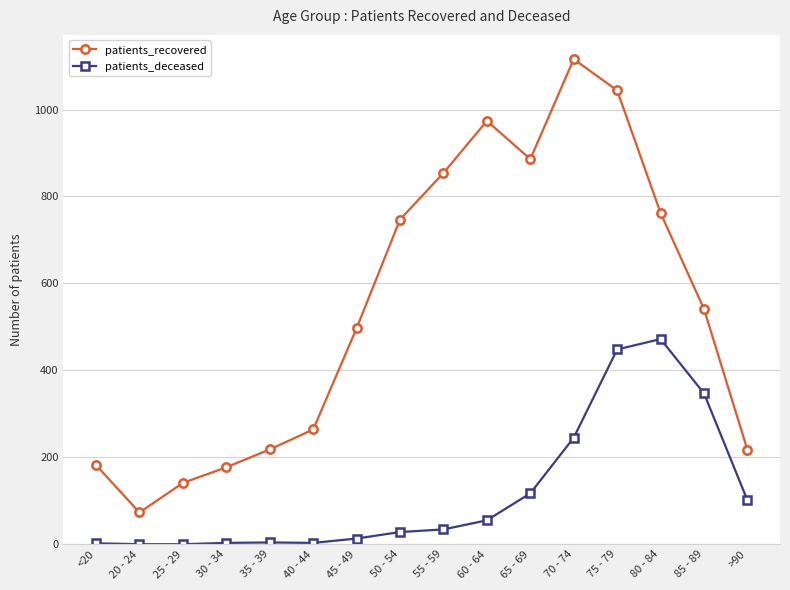

Which series has the largest total across all categories?

patients_recovered